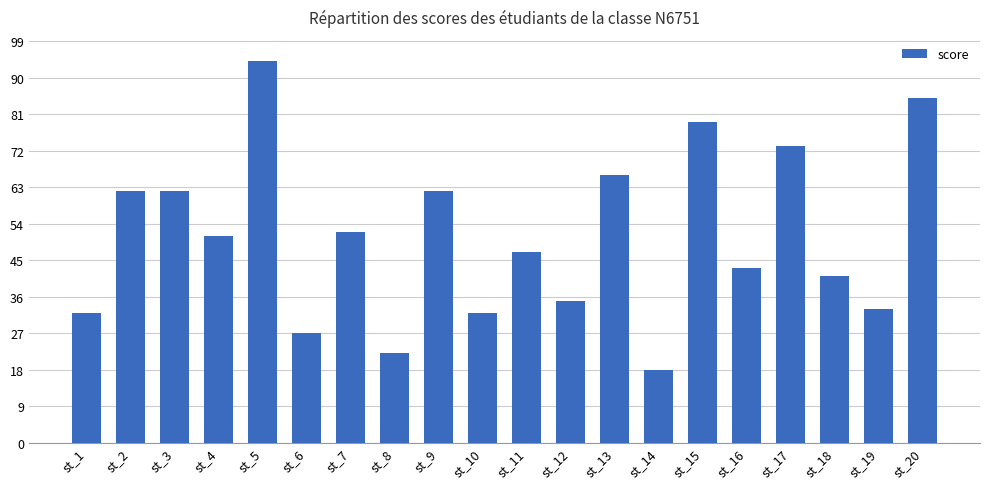

What value does the data have at st_20, to the nearest 5?

85